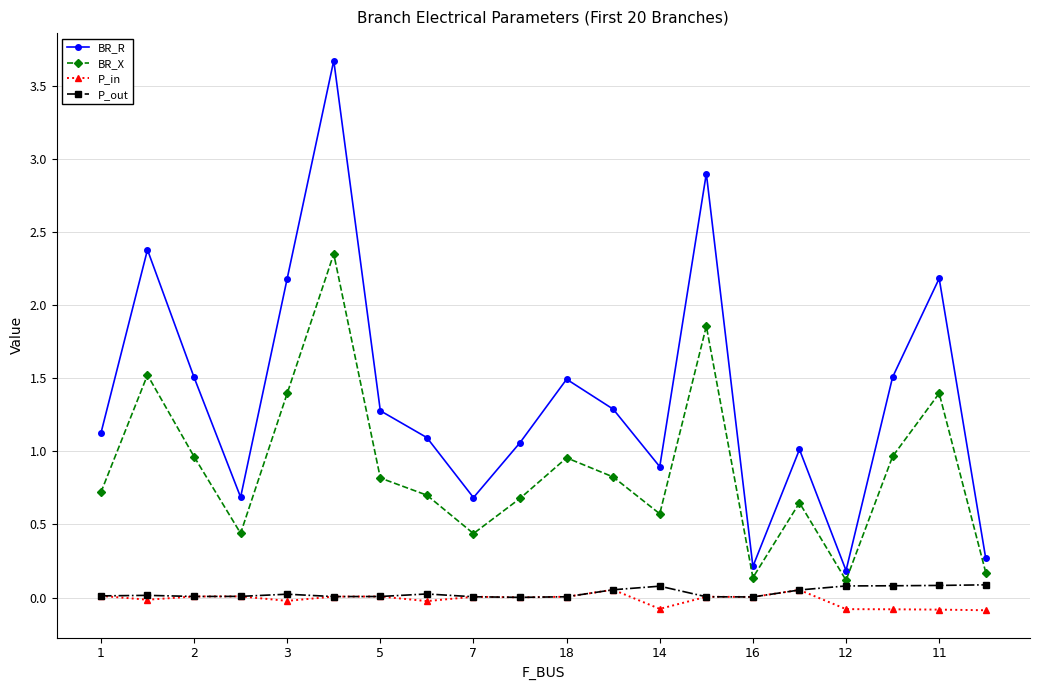

True or false: P_in and BR_R cross at least once.

False